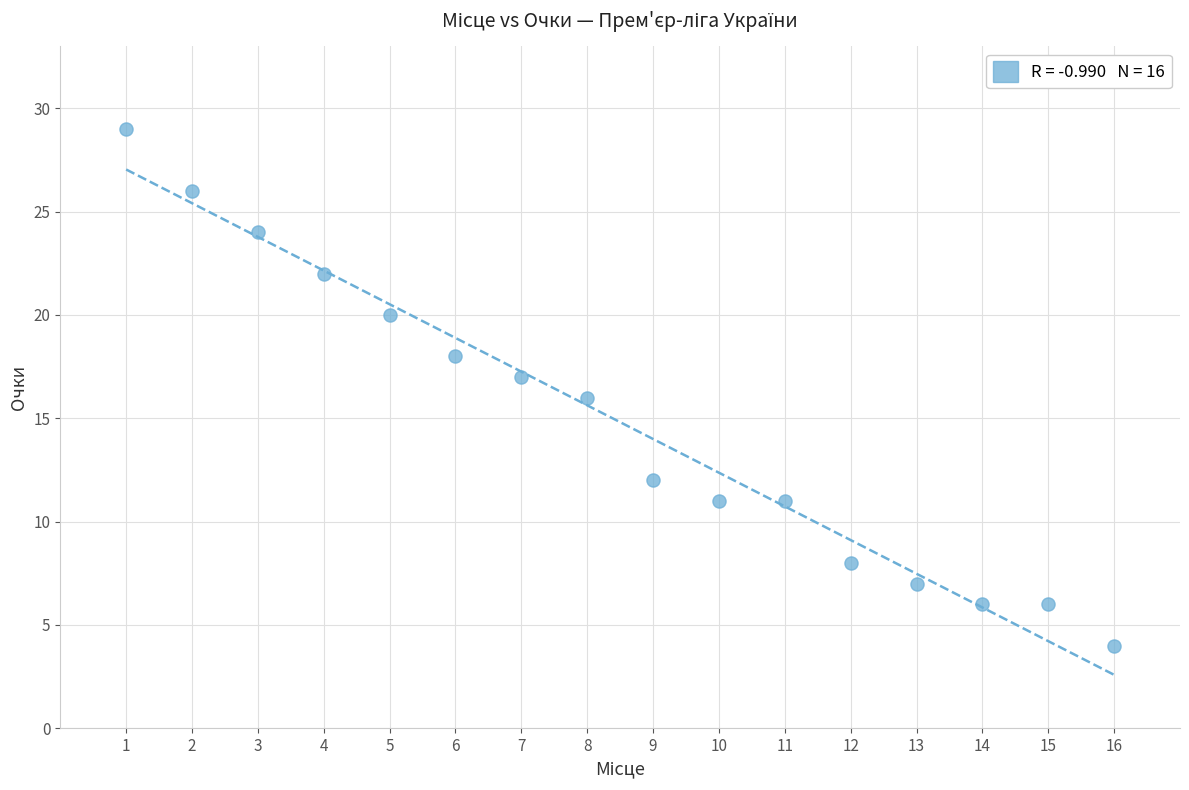

What is the range of Y values (max minus min)?

25